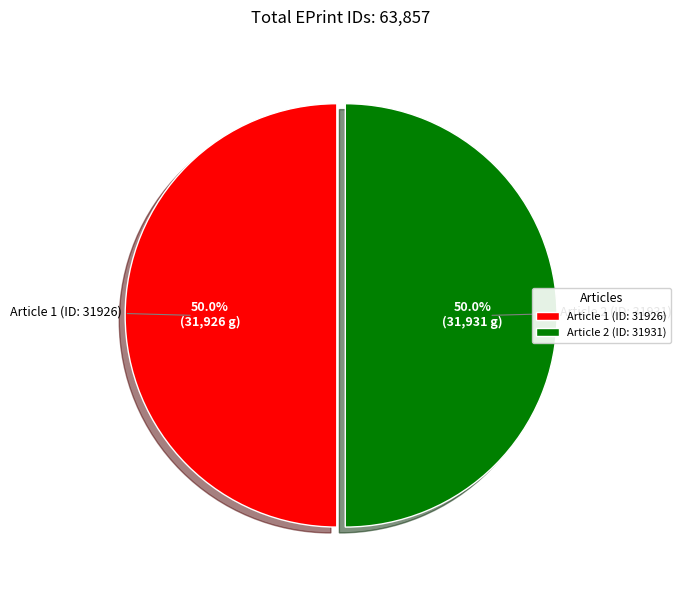

What is the total percentage of Article 1 (ID: 31926) and Article 2 (ID: 31931)?

100.0%